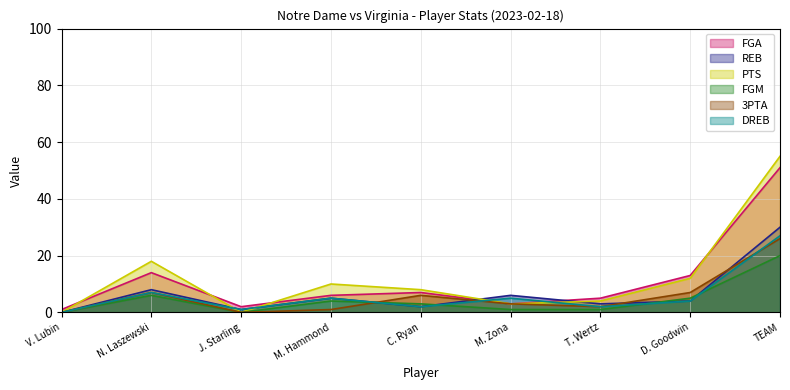

Where is PTS nearest to the value 27?

N. Laszewski